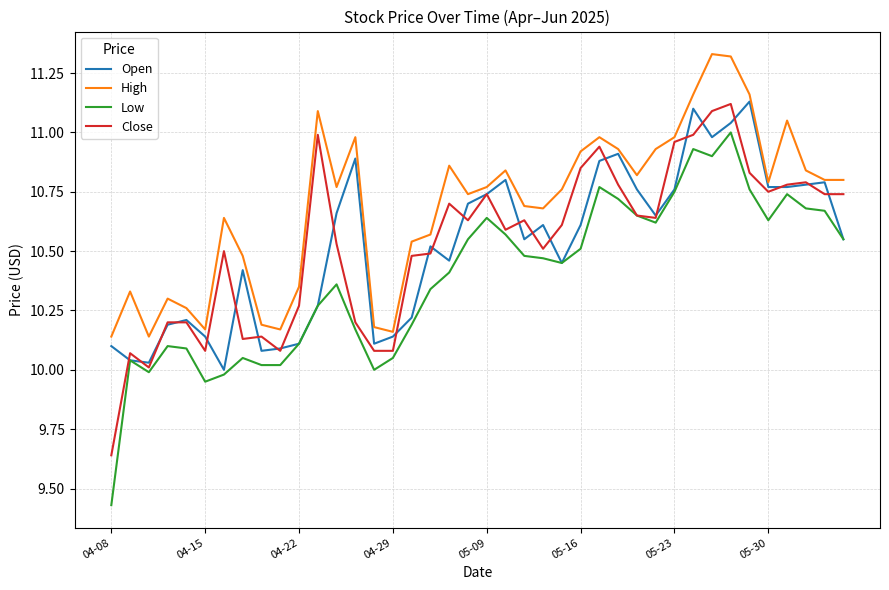

Which series has the largest total across all categories?

High